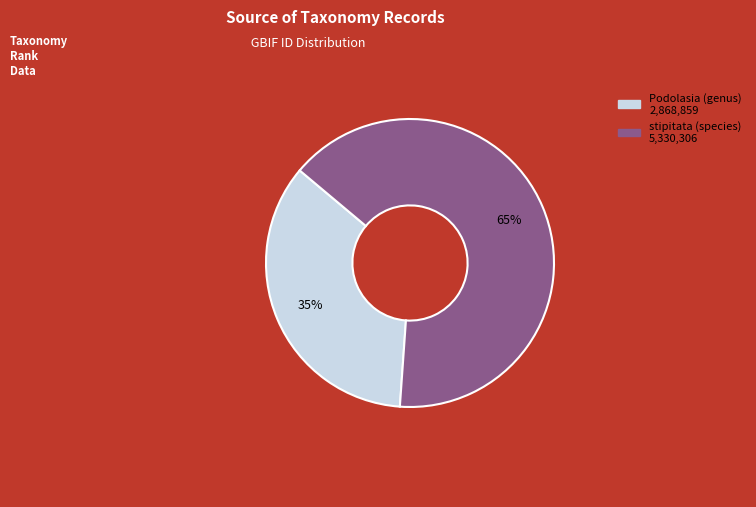

To the nearest percent, what is the difference between the Podolasia (genus) and stipitata (species) slice percentages?

30%